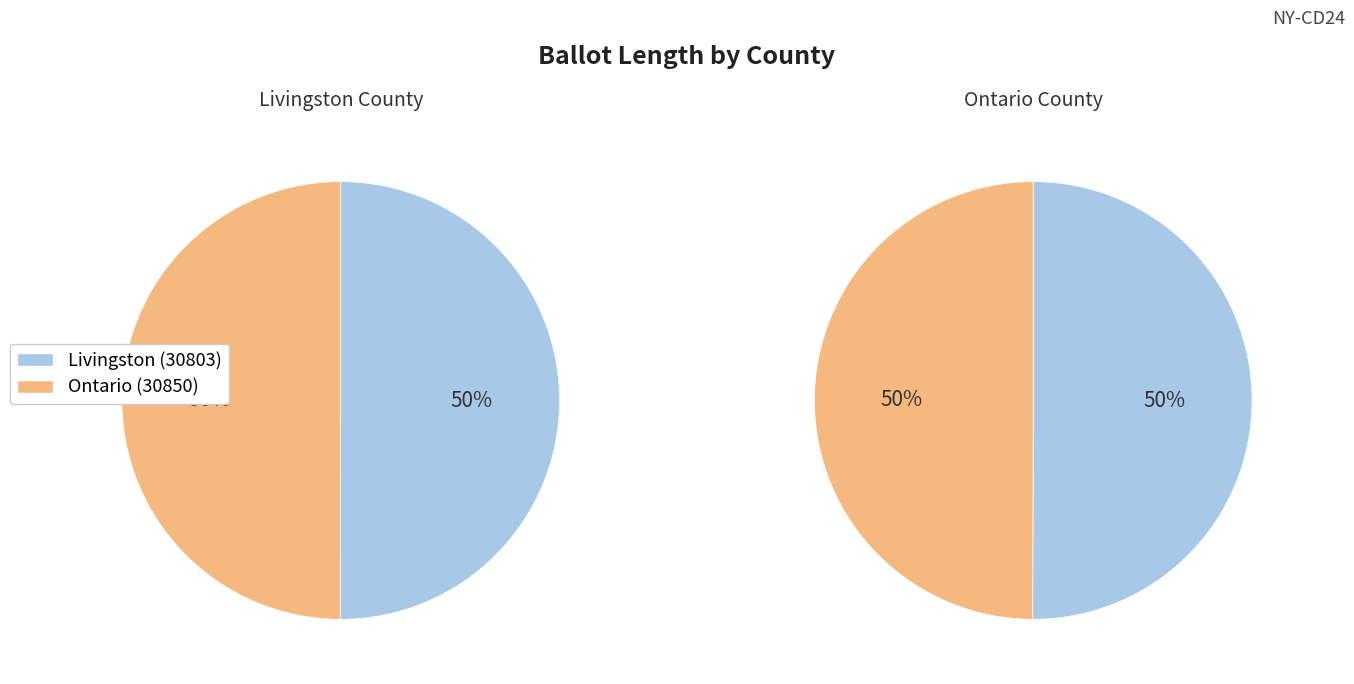

What portion of the pie excludes Livingston (30803)?

50.0%